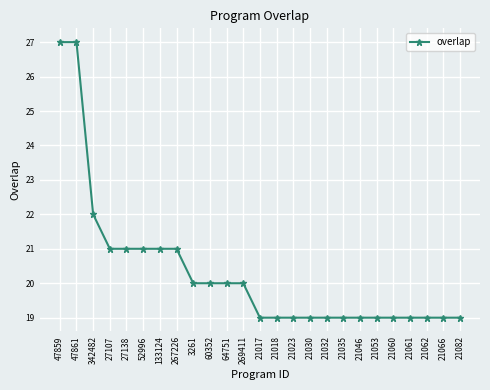

What is the label of the 18th point from the right?

267226